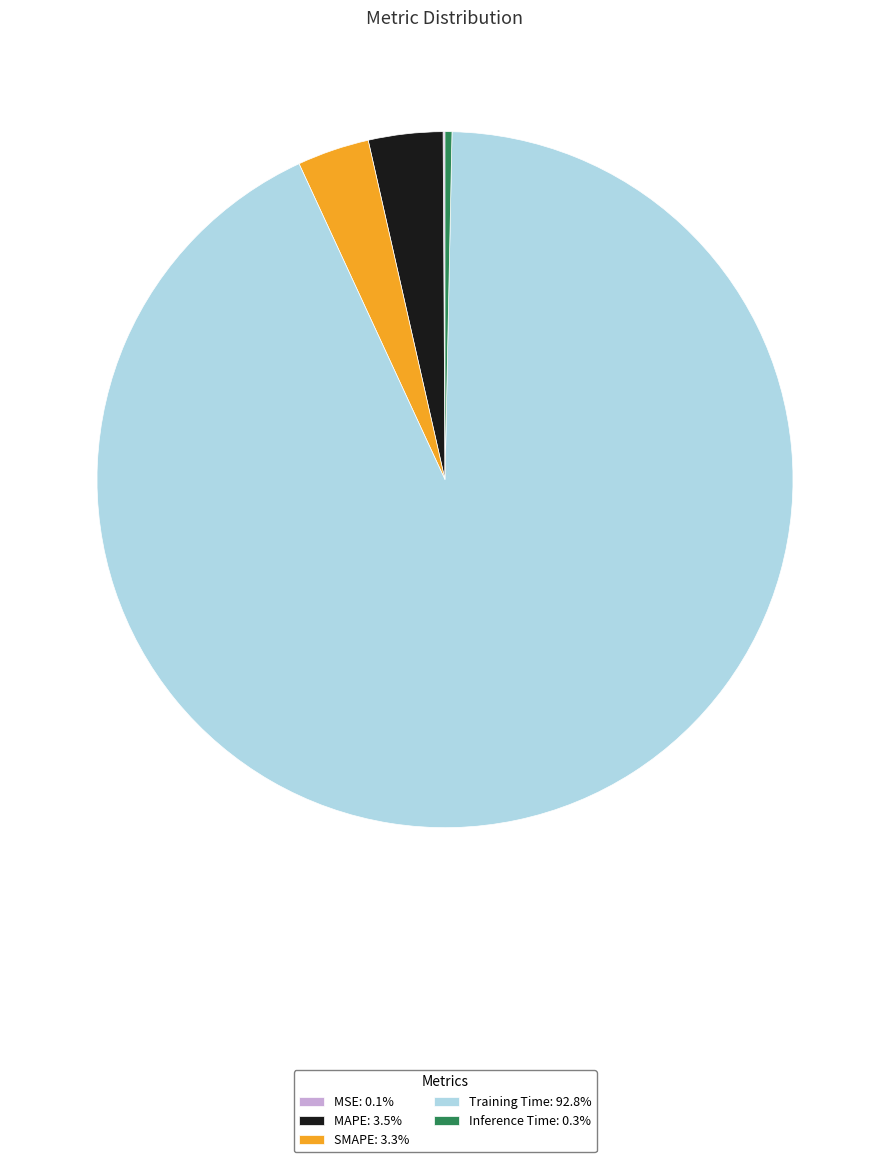

Combined, do Inference Time: 0.3% and MAPE: 3.5% account for over 50%?

No